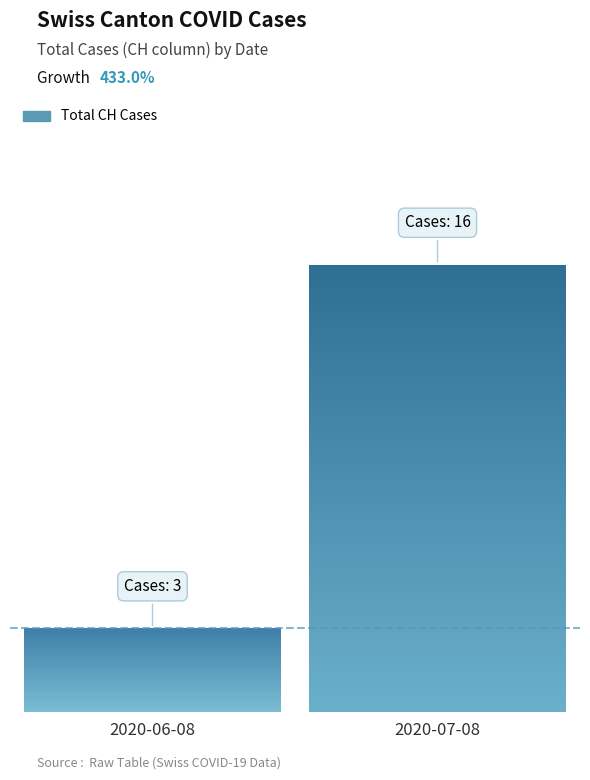

List the labels in order of value, smallest first.

2020-06-08, 2020-07-08